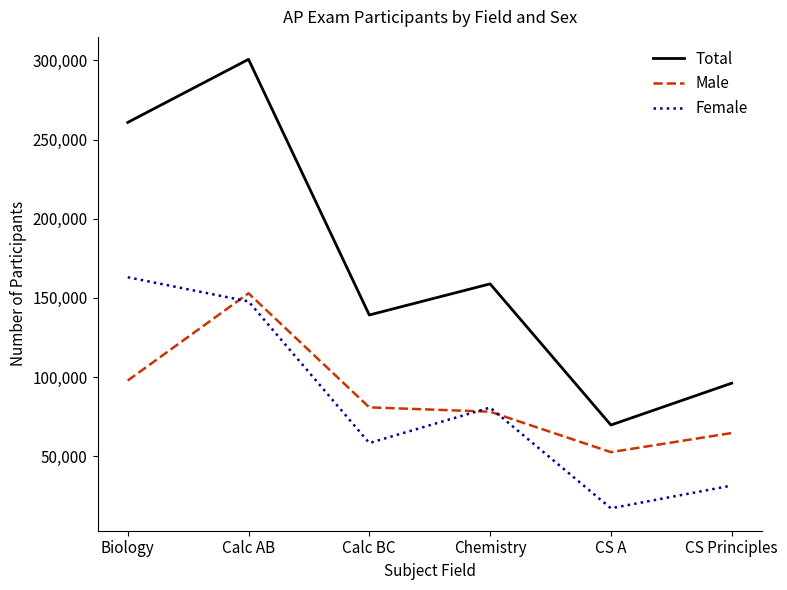

At which label is Male closest to 102733?

Biology